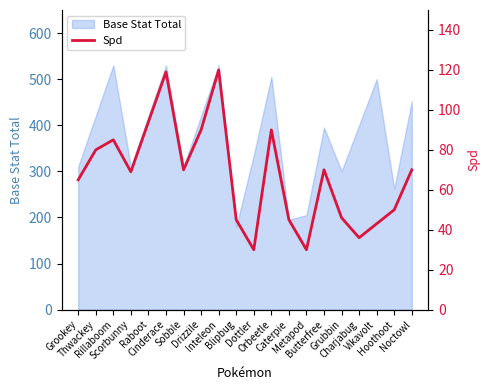

What is the label of the 1st point from the left?

Grookey